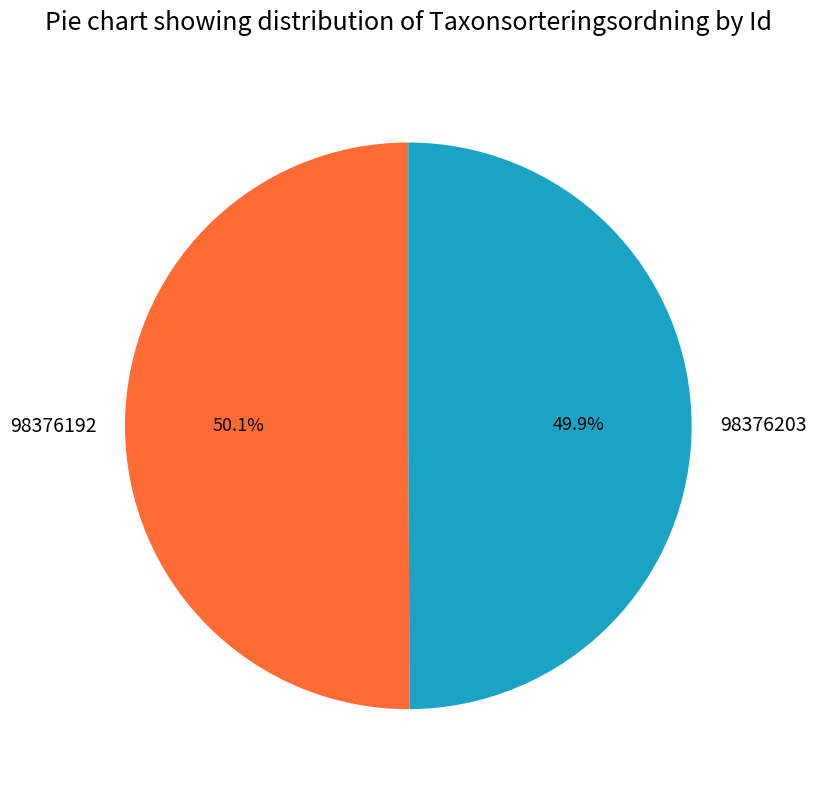

Combined, what portion of the pie is 98376203 and 98376192?

100.0%